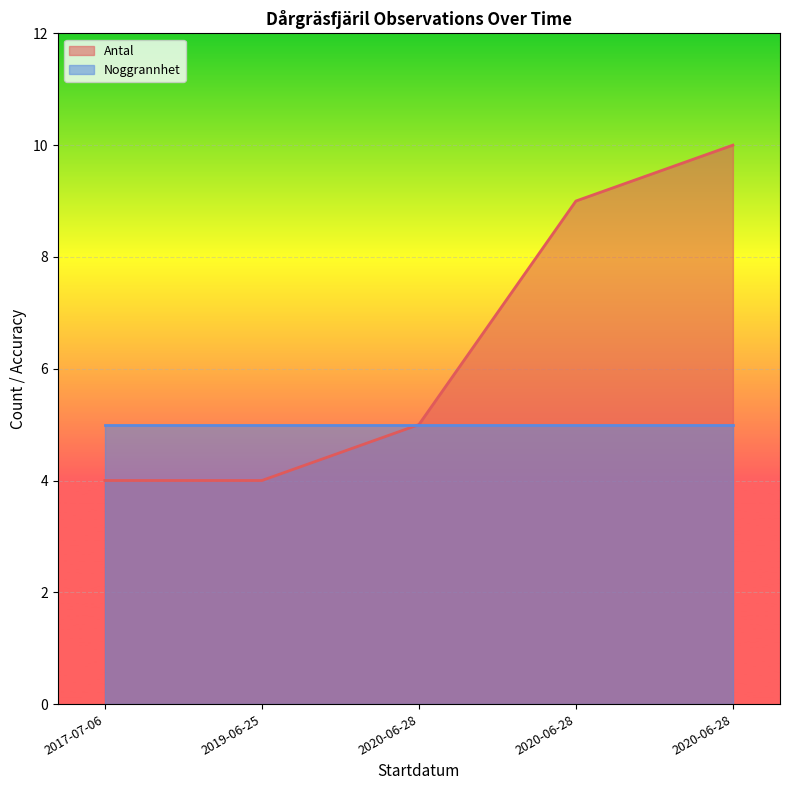

Reading right to left, transcribe all the data shown in this chart.

2020-06-28=10	2020-06-28=9	2020-06-28=5	2019-06-25=4	2017-07-06=4